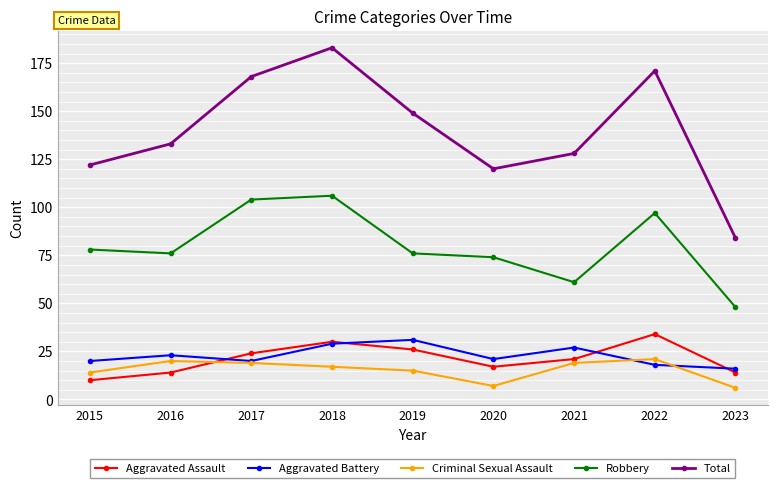

What is the value of the Robbery point at the 4th from the left?

106